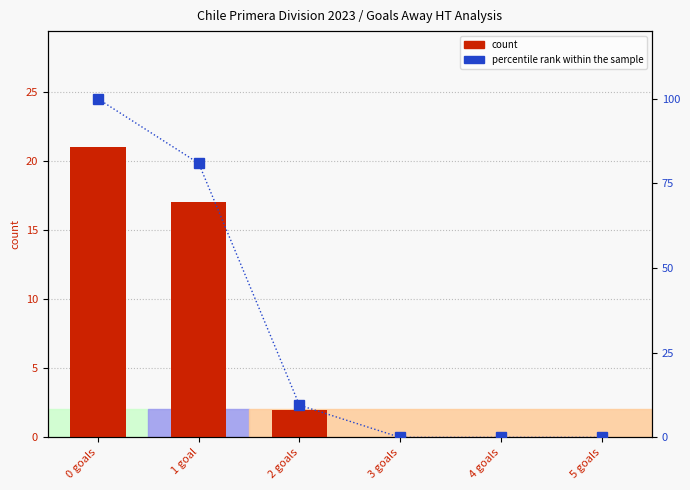

What is the value of the count bar at the 1st from the left?

21.0